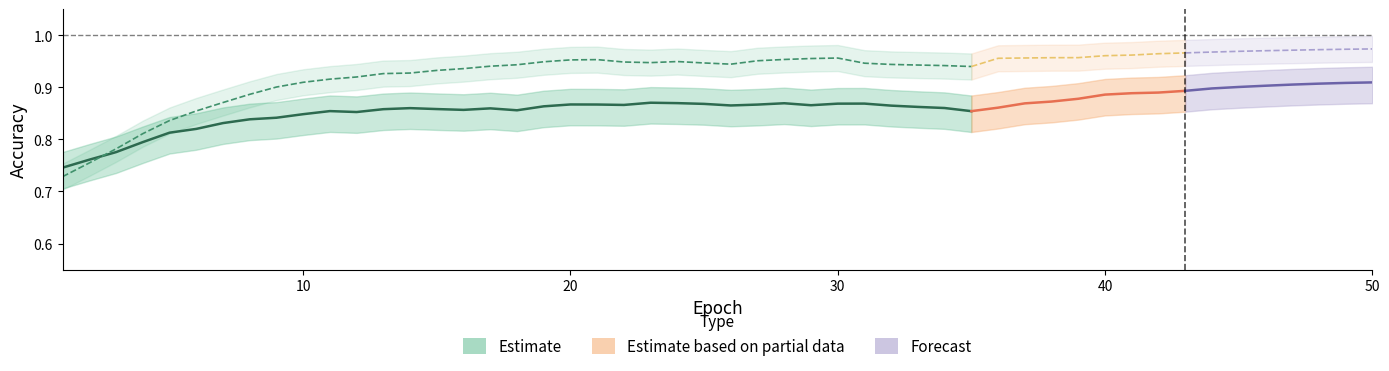

How many lines are shown in the chart?

2